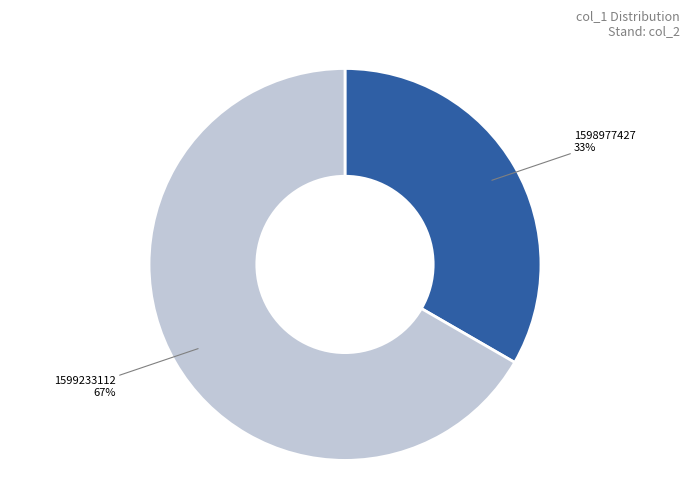

Does any single category account for the majority?

Yes